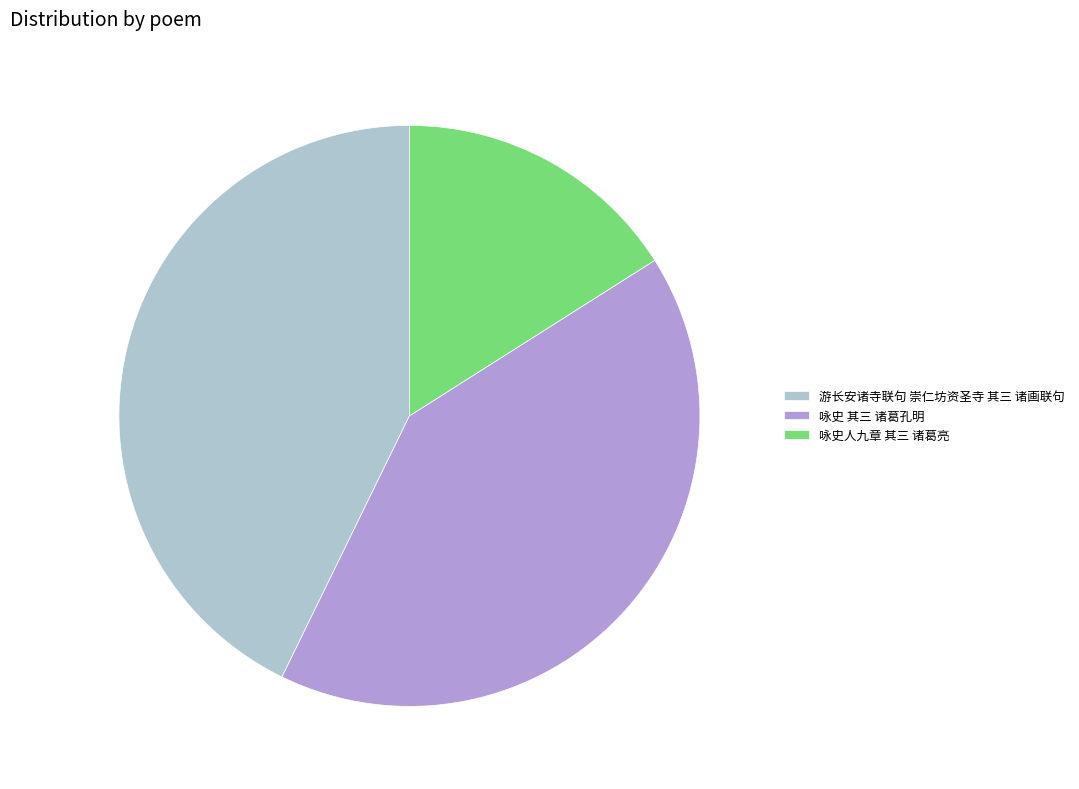

Does any single category account for the majority?

No